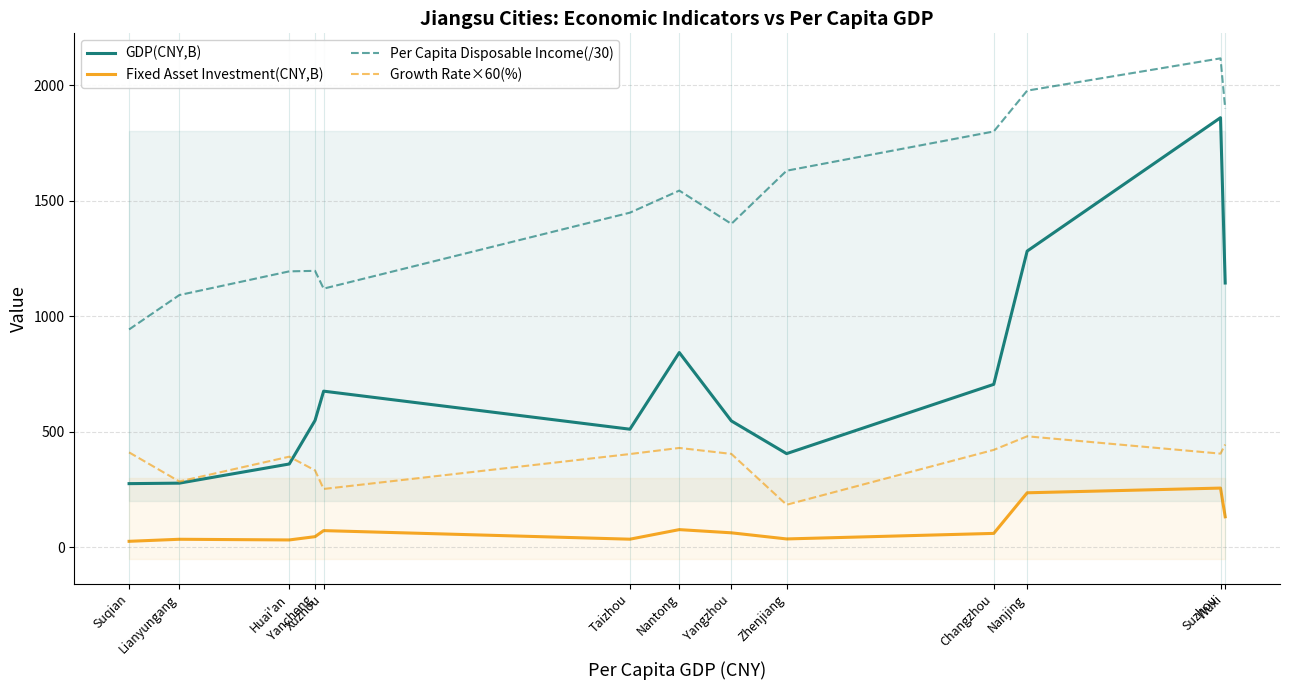

True or false: Per Capita Disposable Income(/30) and GDP(CNY,B) intersect in this chart.

False